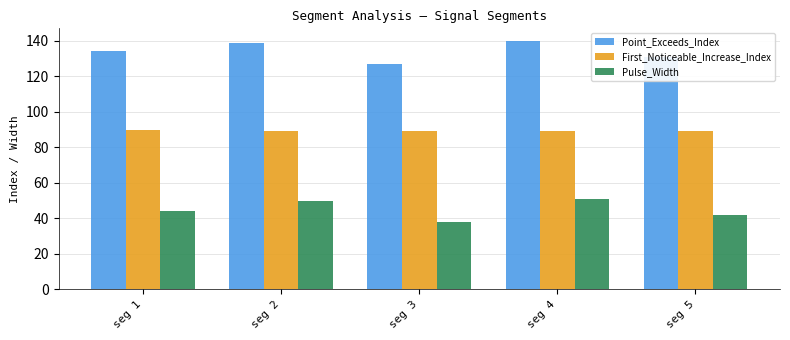

What is the difference between the maximum and minimum values in the Pulse_Width series?

13